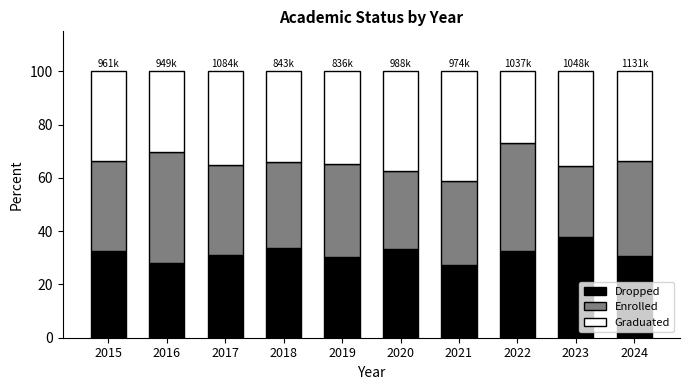

What is the total value across all series at 2019?

100.0